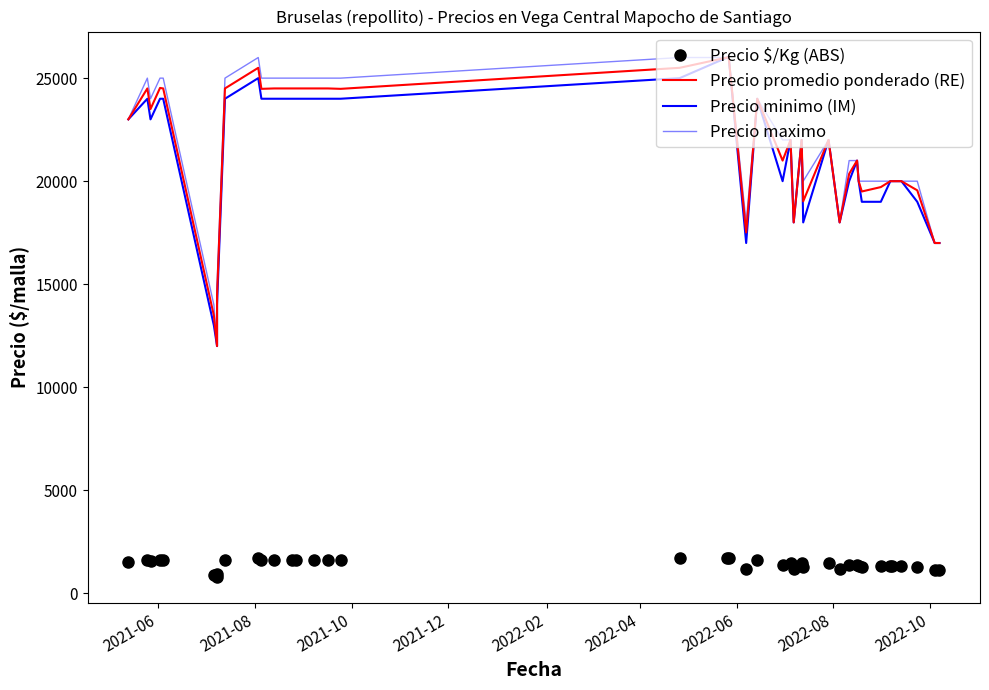

Where does the Precio promedio ponderado (RE) series first go above 22000?

2021-06